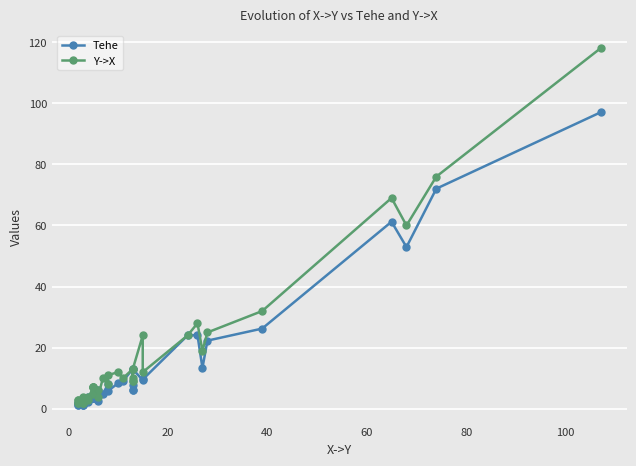

Is the value of Y->X at 32 greater than the value of Tehe at 9?

Yes